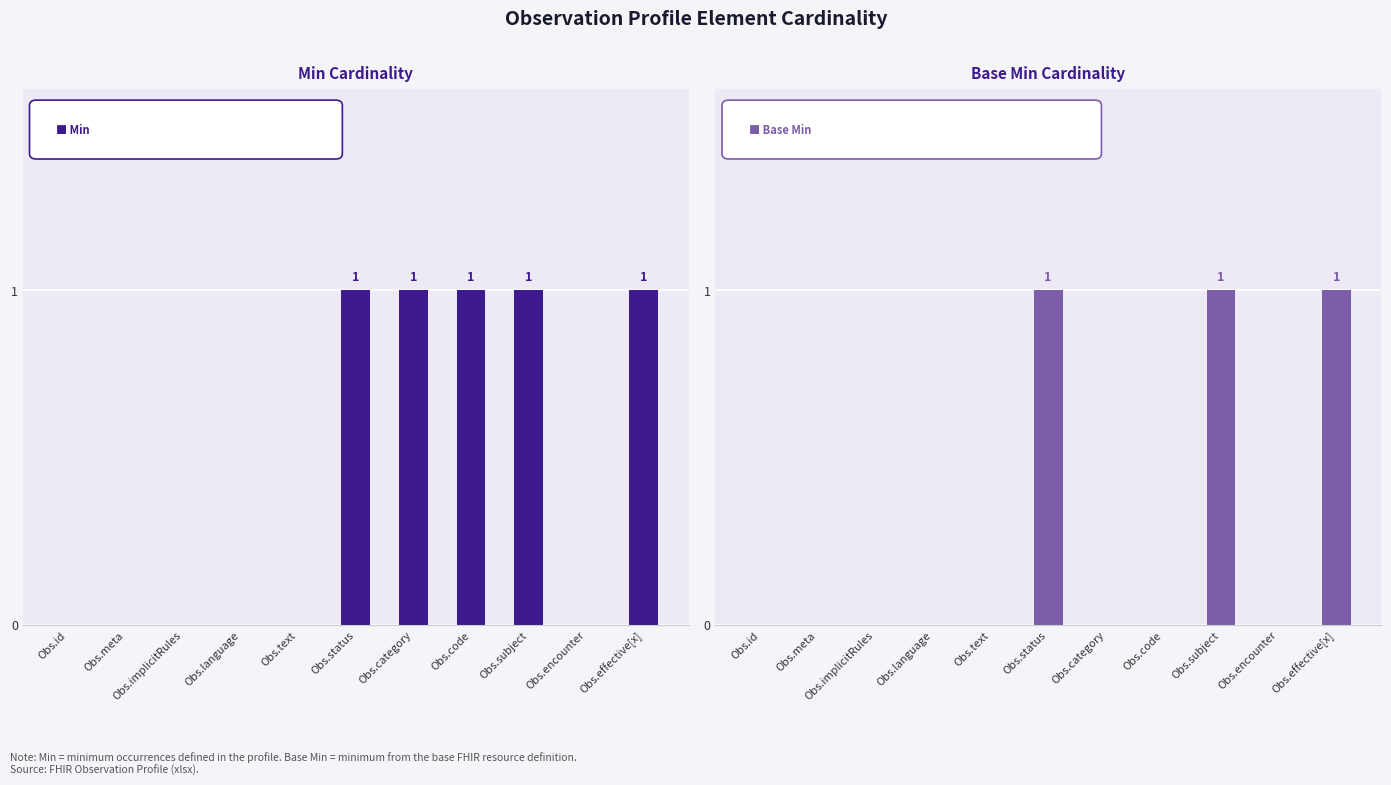

At which label does Base Min reach its minimum?

Obs.id